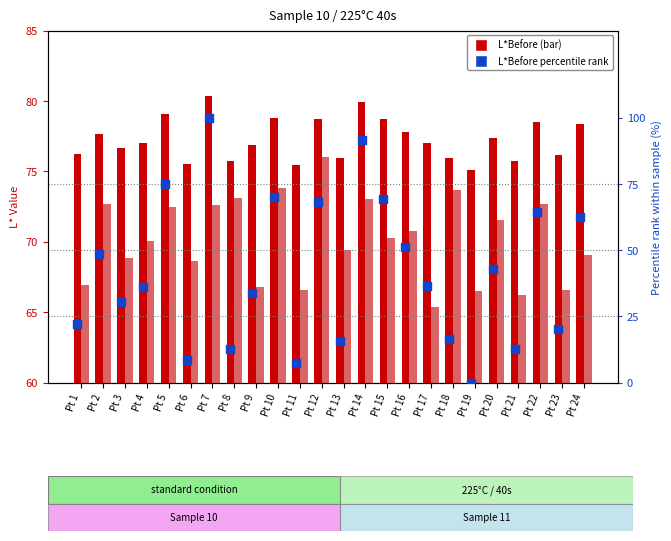

At which category is the sum across all series the highest?

Pt 7